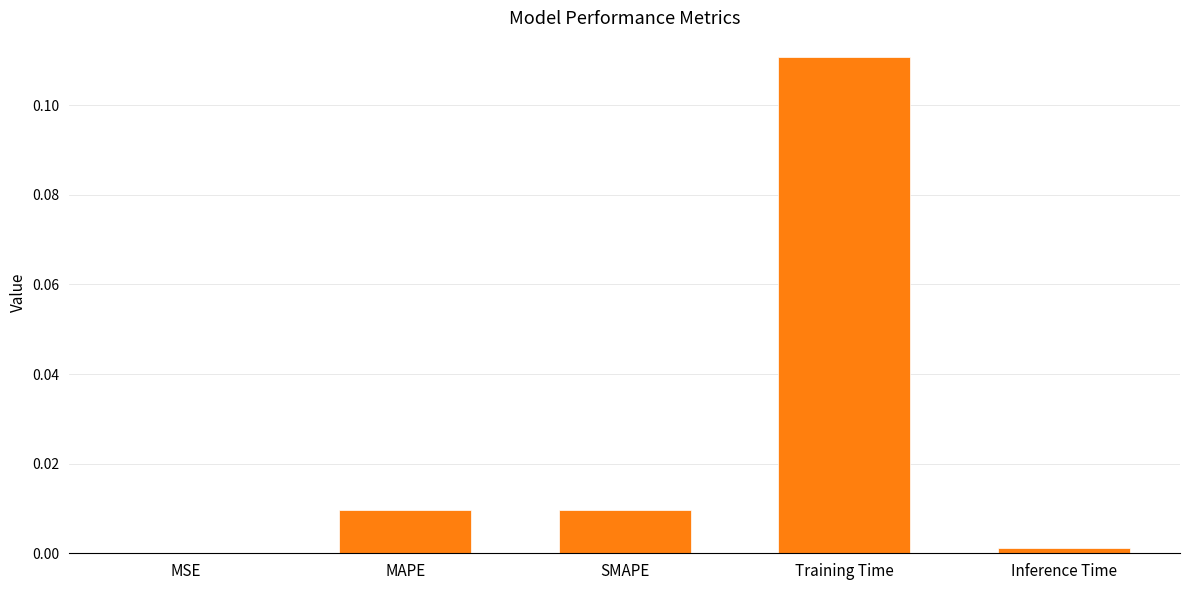

The chart shows a value of 0.2 at Training Time. True or false?

False